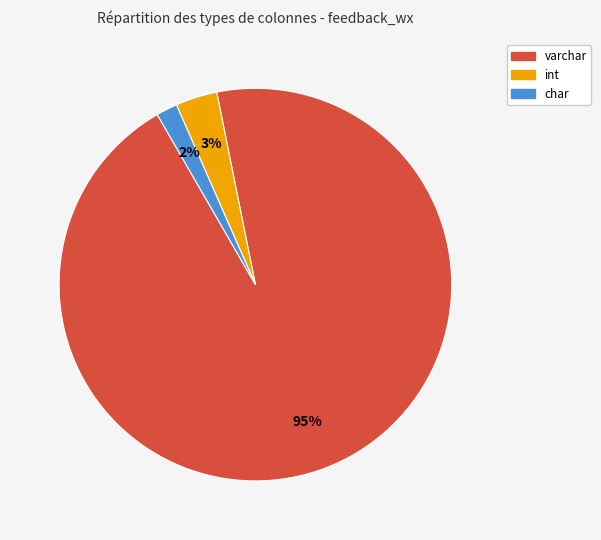

To the nearest percent, what is the average slice percentage?

33%